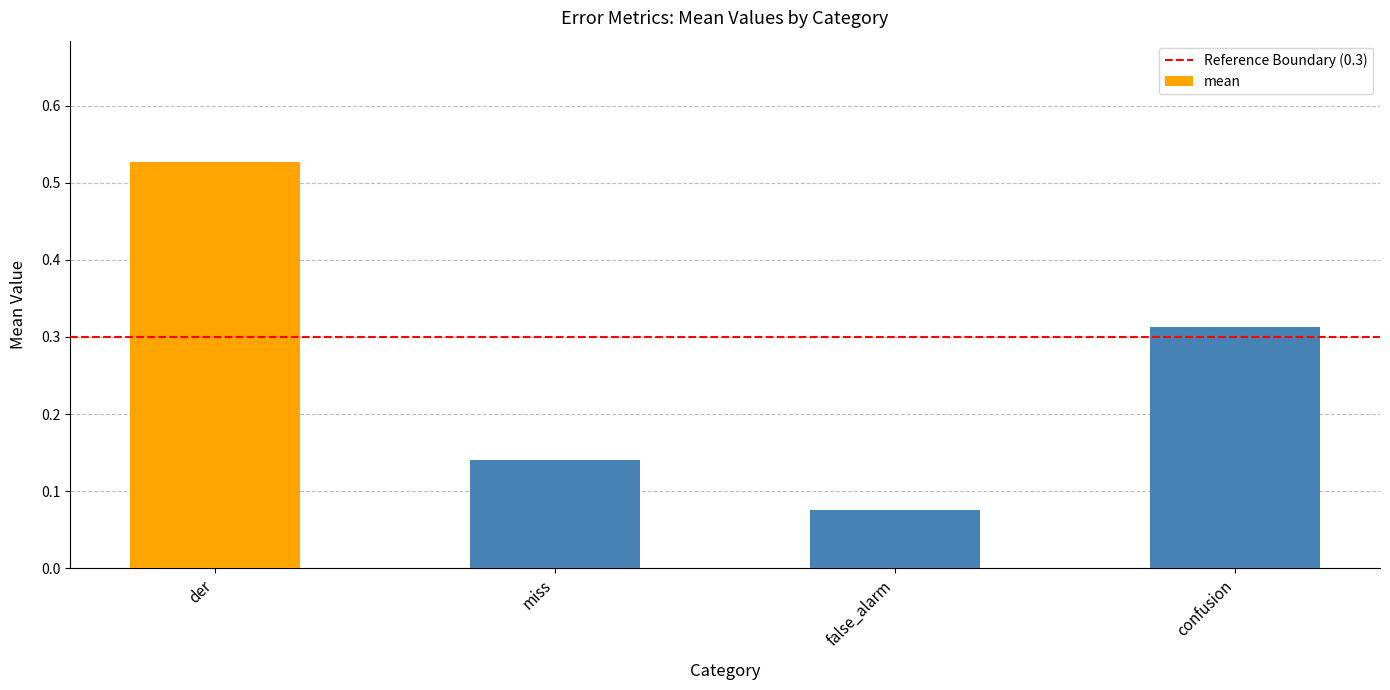

The chart shows a value of 0.0 at miss. True or false?

False